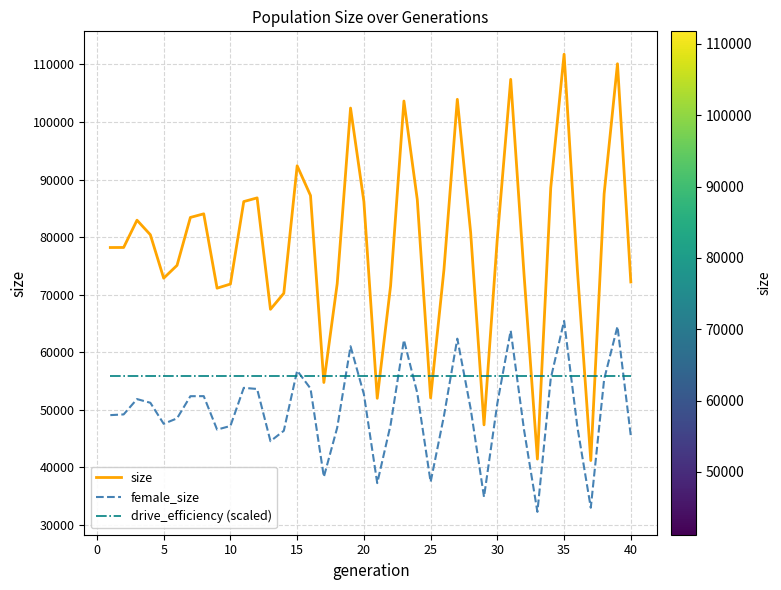

List the series in order of their peak value, lowest first.

drive_efficiency (scaled), female_size, size